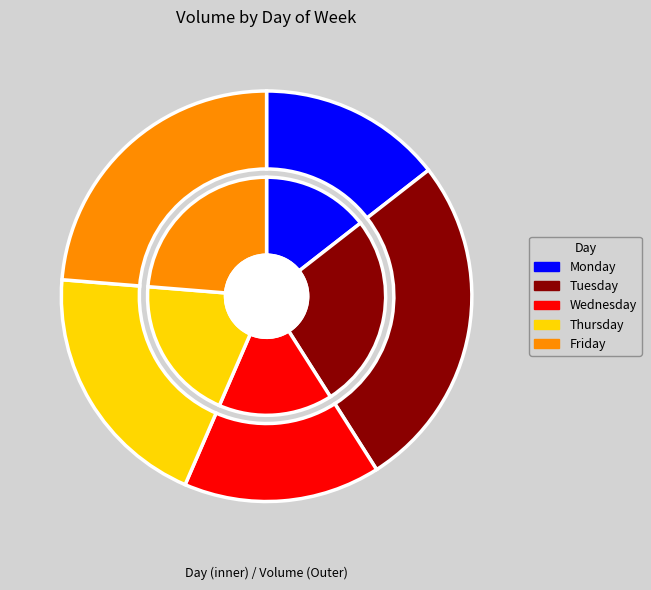

Count the number of slices in the pie.

5